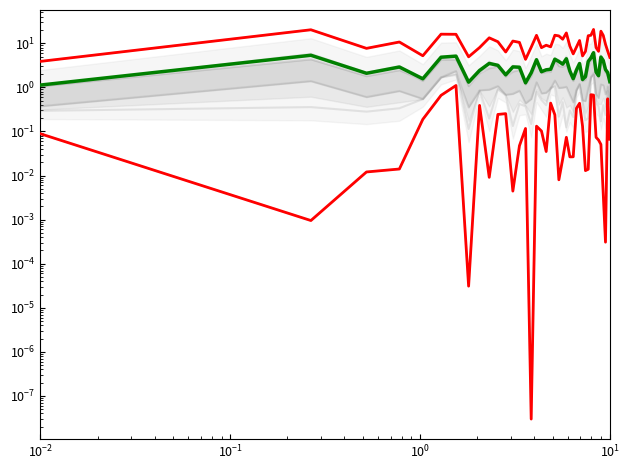

At how many categories does at least one series exceed 4?

39